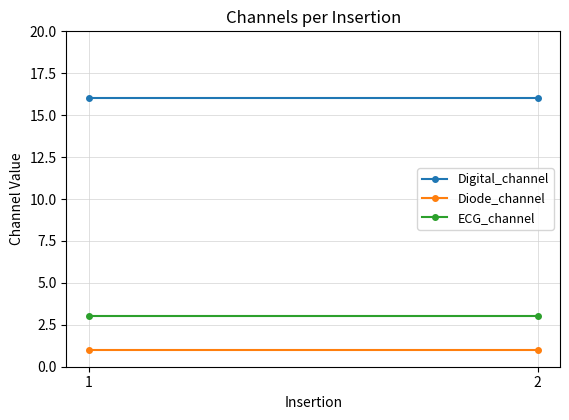

What is the sum of the ECG_channel values at 2 and 1?

6